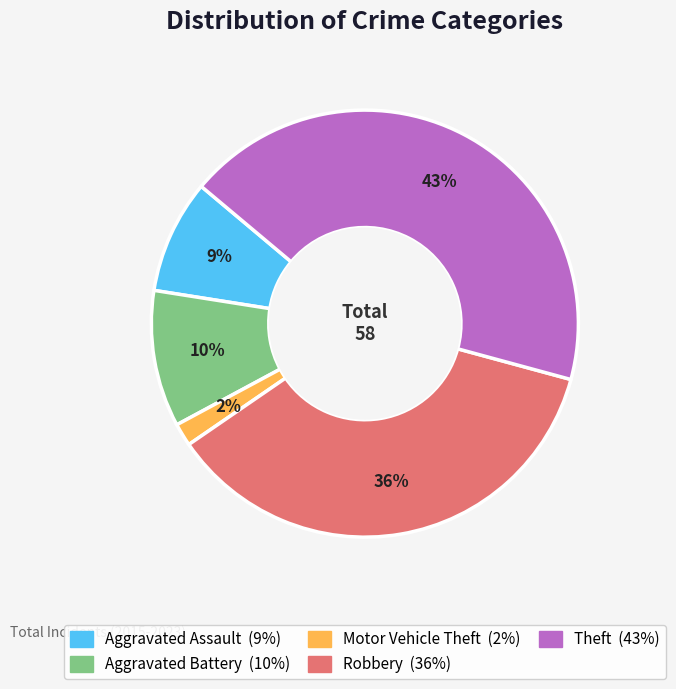

The Robbery slice represents 36% of the pie. True or false?

True